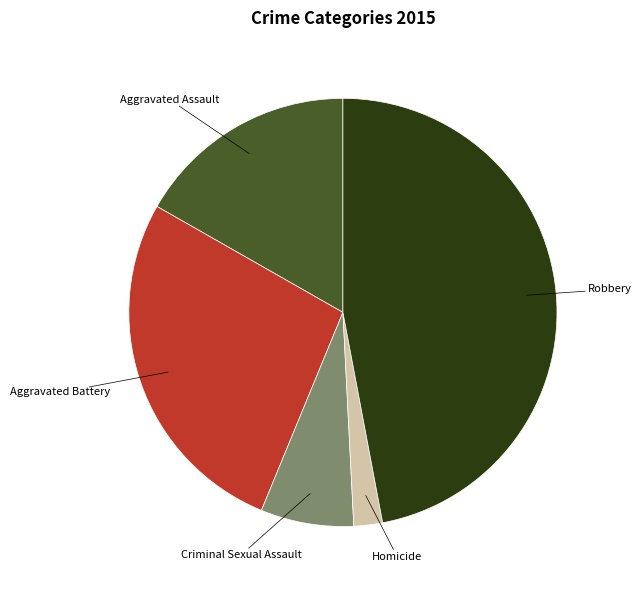

Is there a majority slice in this chart?

No